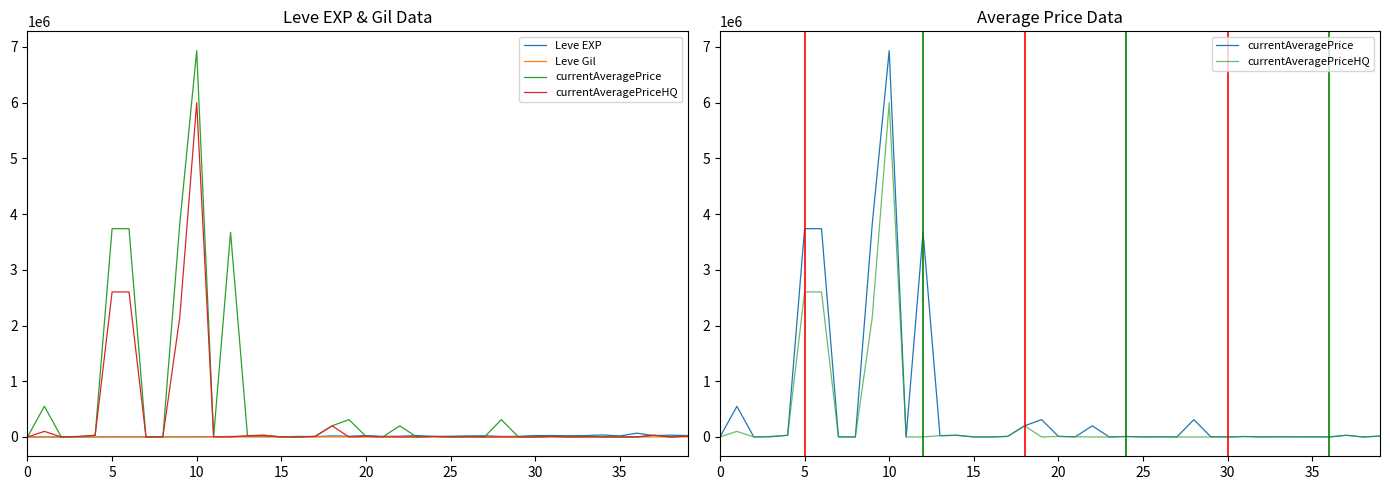

What is the label of the 31st point from the left?

30